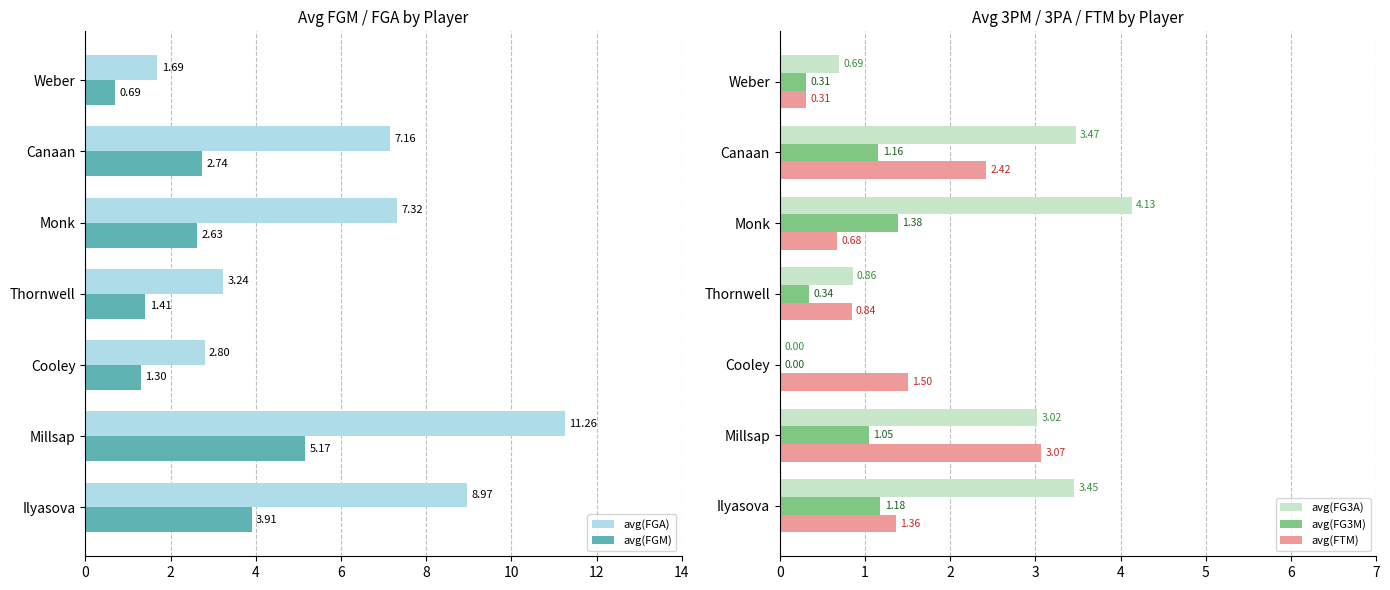

True or false: avg(FG3A) has a value of 6.2 at Canaan.

False